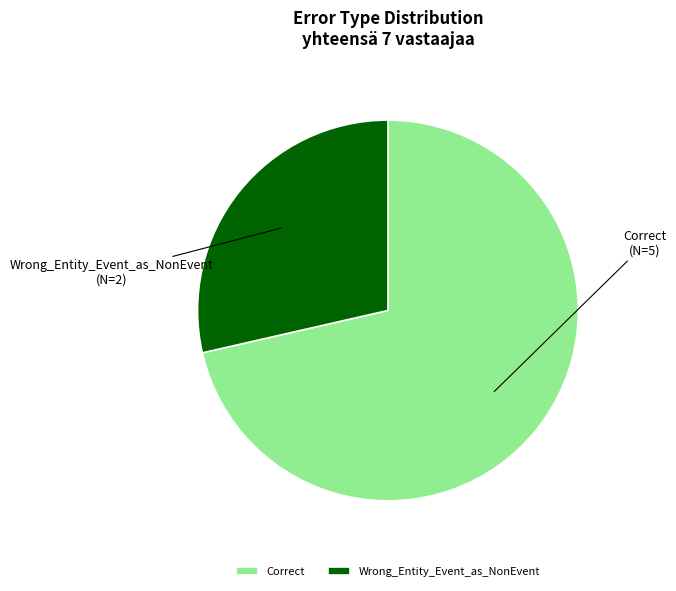

Which slice is the largest?

Correct